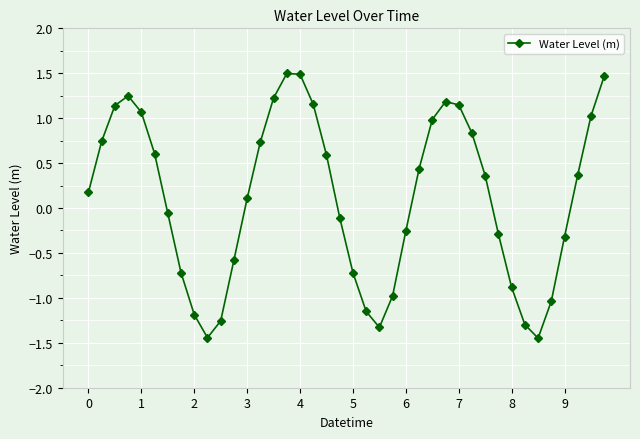

What is the sum of all values?

4.5